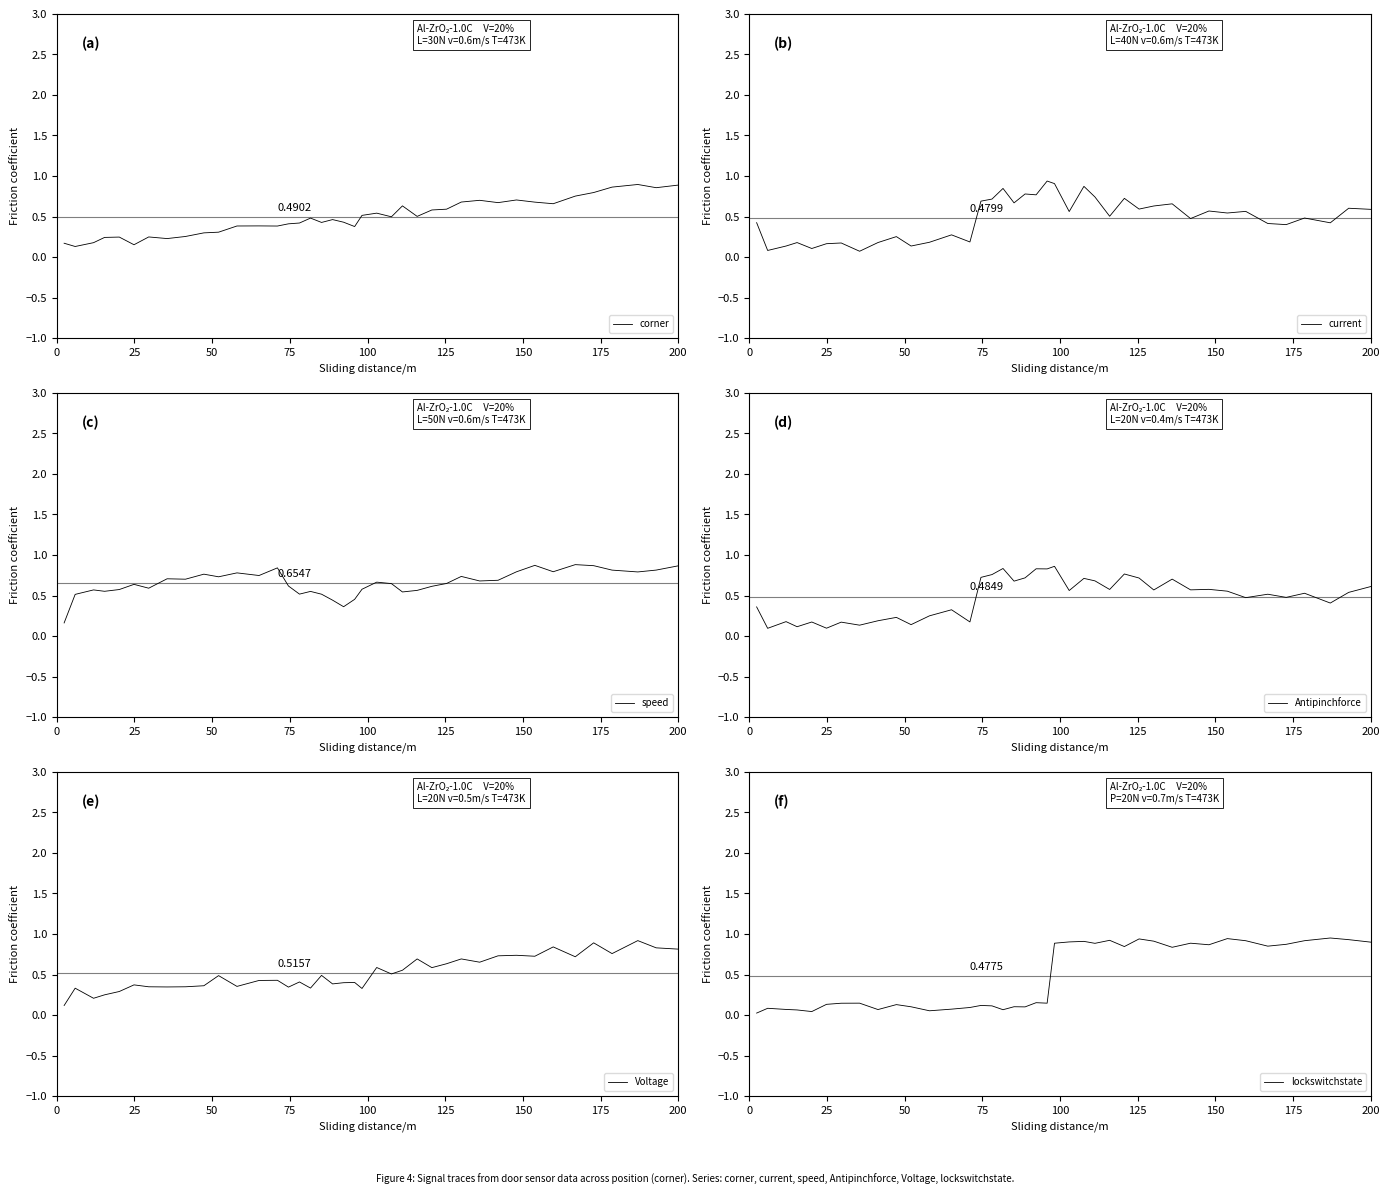

How many speed values are between 0 and 1?

40